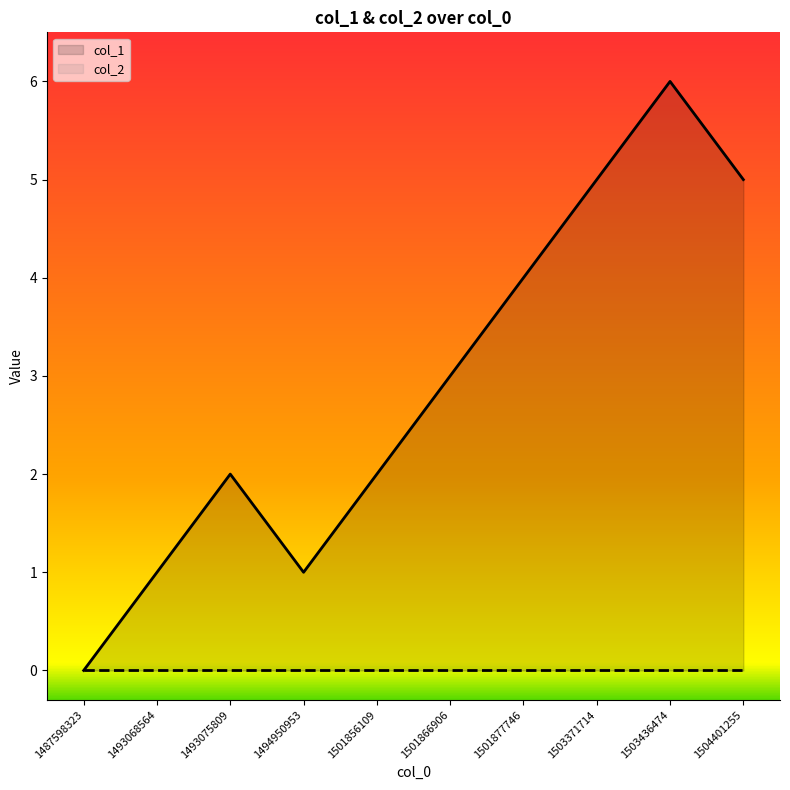

Rank the categories by value from highest to lowest.

1503436474, 1503371714, 1504401255, 1501877746, 1501866906, 1493075809, 1501856109, 1493068564, 1494950953, 1487598323